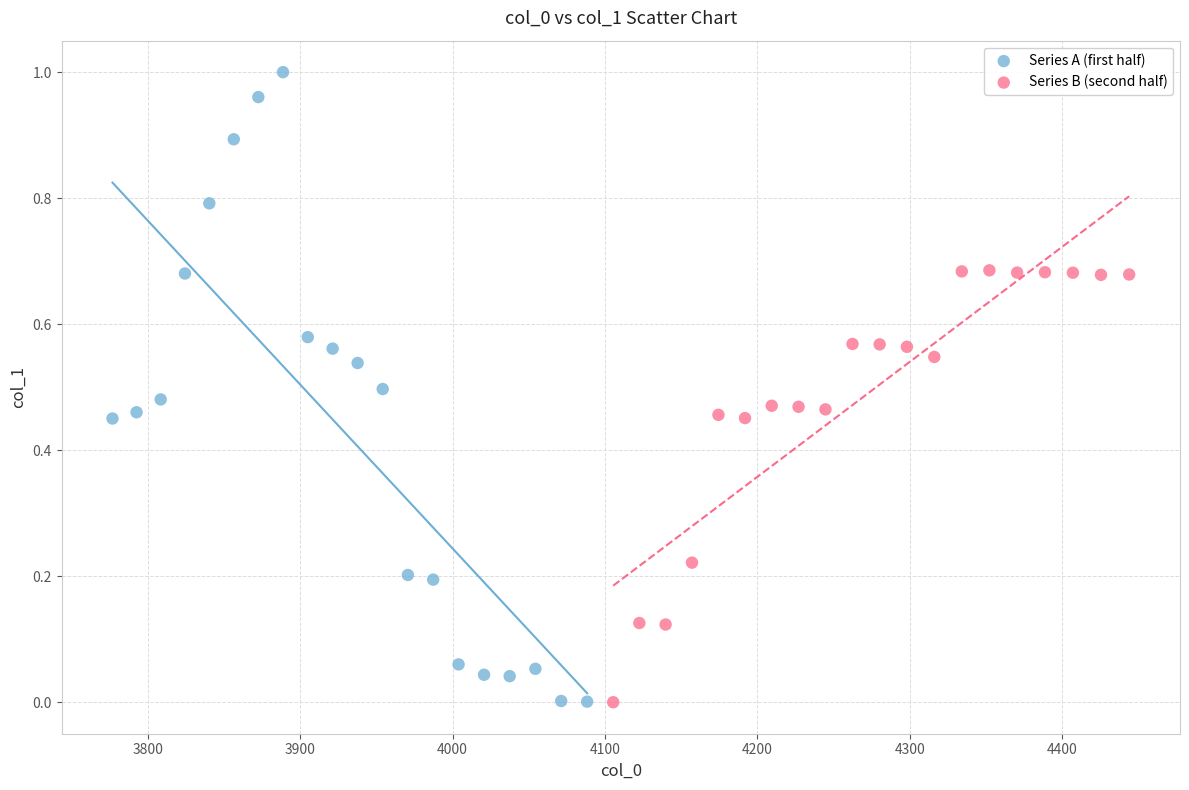

What are all the series names shown in the legend?

Series A (first half), Series B (second half)